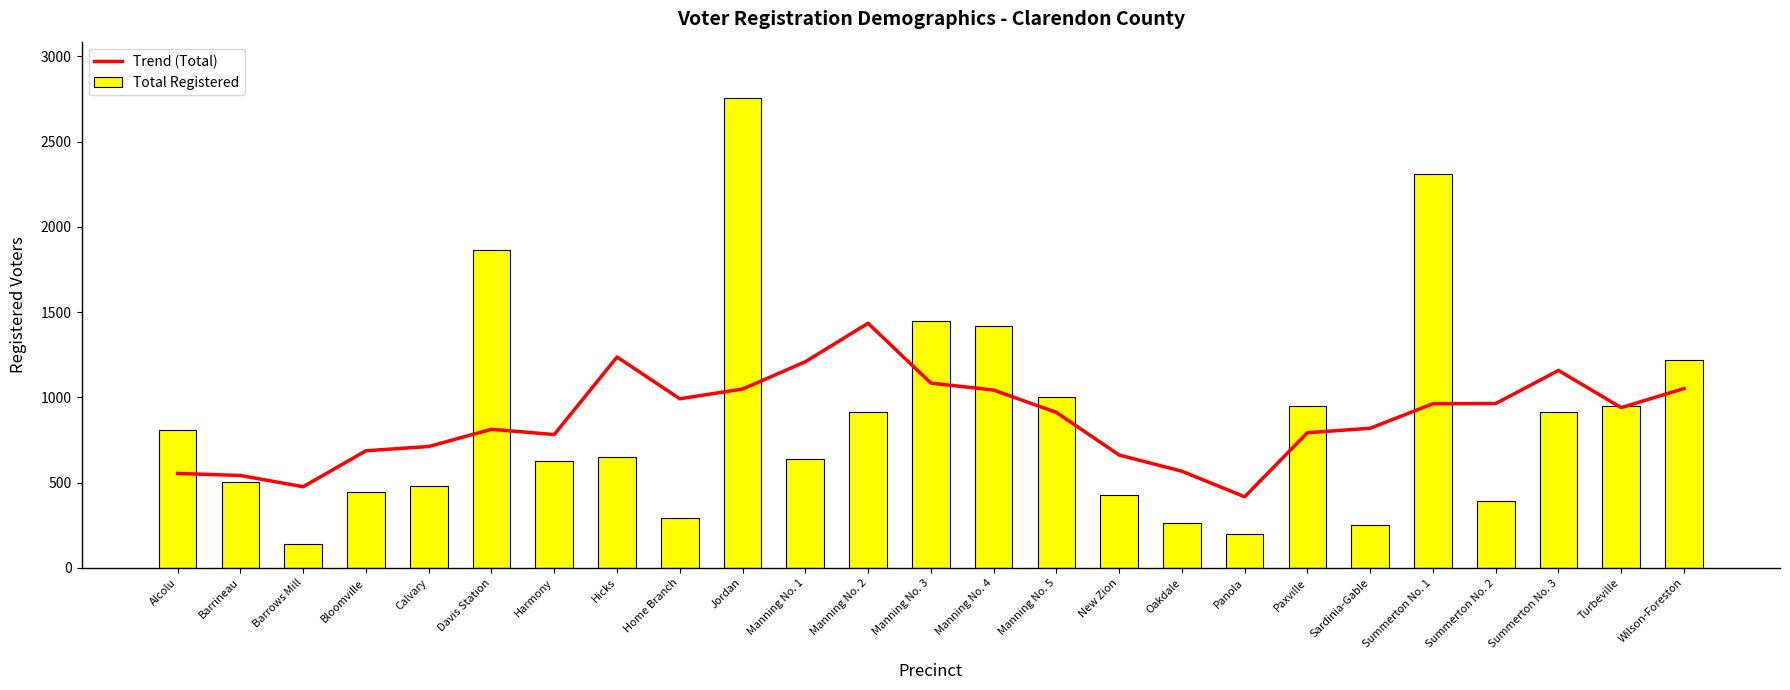

Reading left to right, extract all data points from this chart.

Trend (Total): Alcolu=554	Barrineau=542	Barrows Mill=476	Bloomville=687	Calvary=712	Davis Station=813	Harmony=782	Hicks=1237	Home Branch=992	Jordan=1049	Manning No. 1=1209	Manning No. 2=1435	Manning No. 3=1084	Manning No. 4=1043	Manning No. 5=912	New Zion=662	Oakdale=567	Panola=417	Paxville=793	Sardinia-Gable=819	Summerton No. 1=963	Summerton No. 2=964	Summerton No. 3=1158	Turbeville=940	Wilson-Foreston=1052
Total Registered: Alcolu=809	Barrineau=505	Barrows Mill=142	Bloomville=448	Calvary=479	Davis Station=1863	Harmony=628	Hicks=649	Home Branch=292	Jordan=2756	Manning No. 1=636	Manning No. 2=914	Manning No. 3=1449	Manning No. 4=1421	Manning No. 5=1004	New Zion=428	Oakdale=262	Panola=197	Paxville=947	Sardinia-Gable=252	Summerton No. 1=2308	Summerton No. 2=394	Summerton No. 3=915	Turbeville=952	Wilson-Foreston=1221